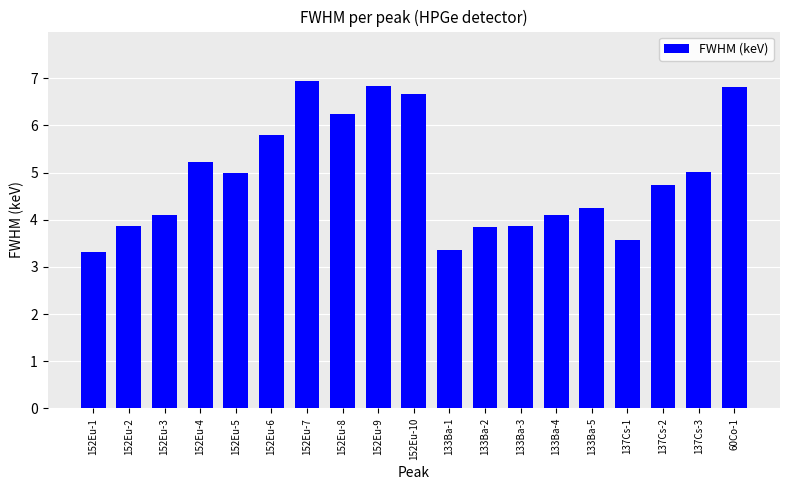

True or false: the data shows 4.1 at 133Ba-4.

True